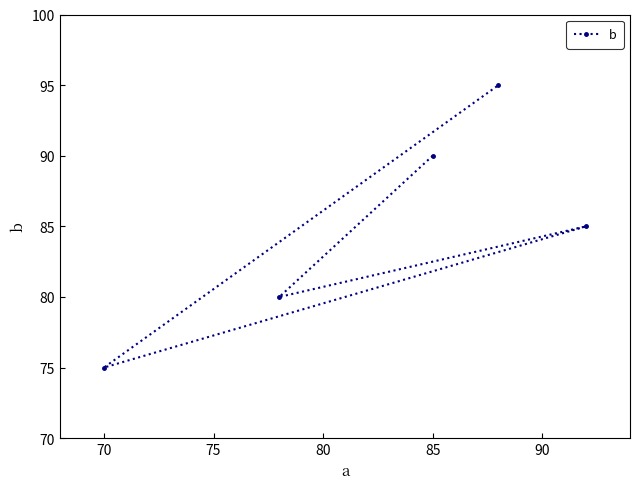

Is it true that the value at 70 is 116?

False